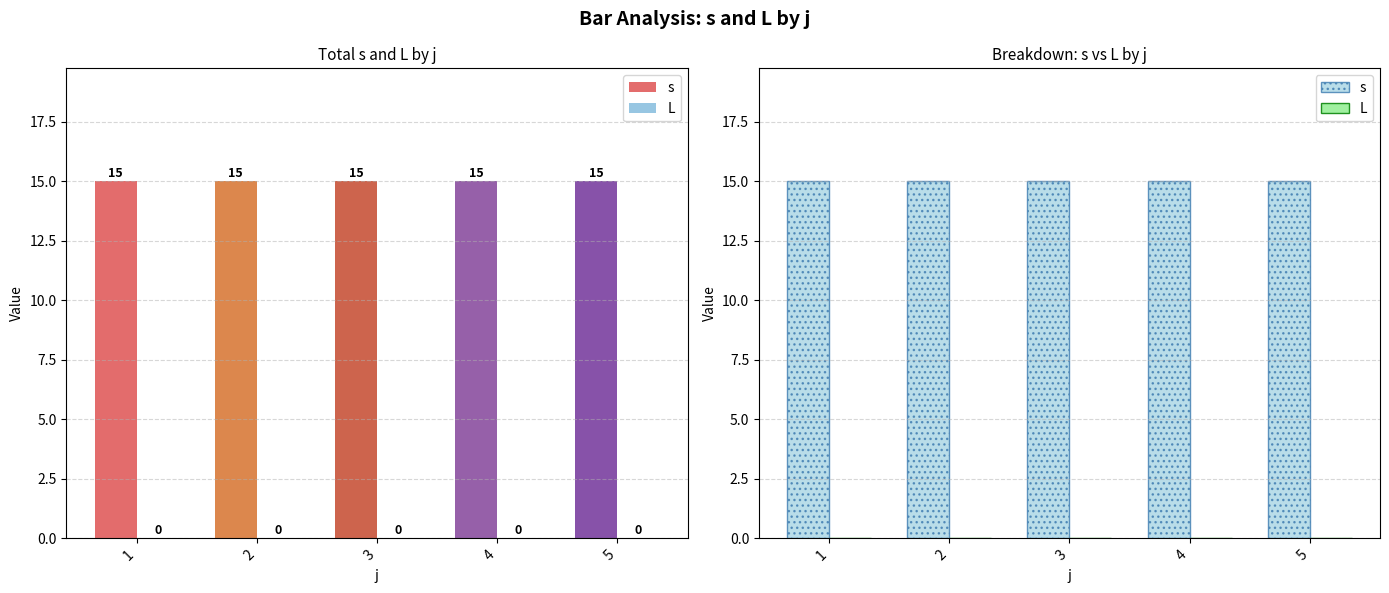

Reading right to left, extract all data points from this chart.

s: 5=15	4=15	3=15	2=15	1=15
L: 5=0	4=0	3=0	2=0	1=0